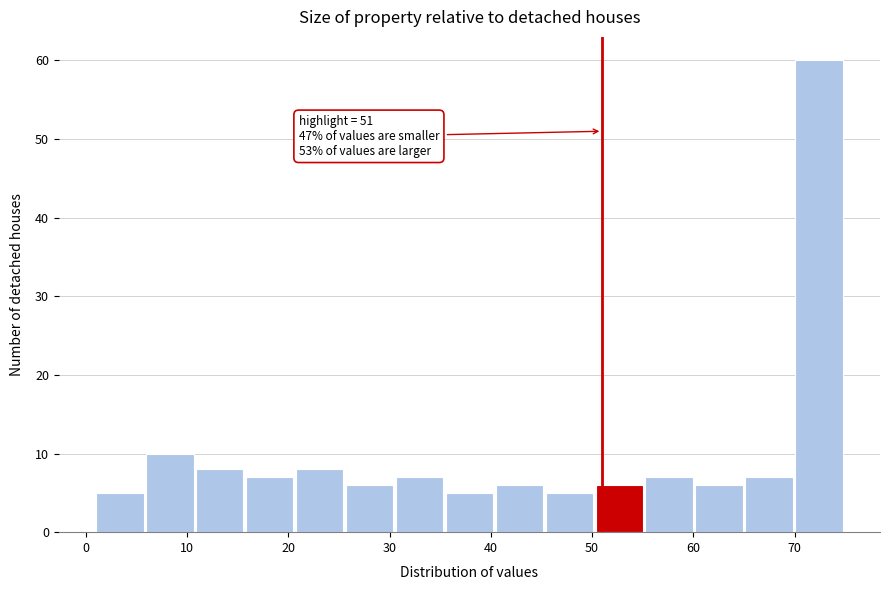

Over which range of the x-axis is the bar tallest?

70 to 75